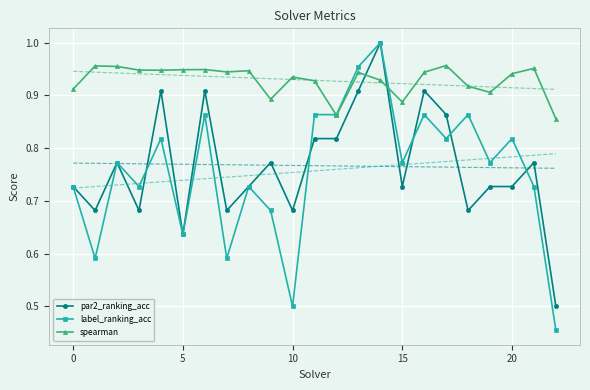

What are all the series names shown in the legend?

par2_ranking_acc, label_ranking_acc, spearman